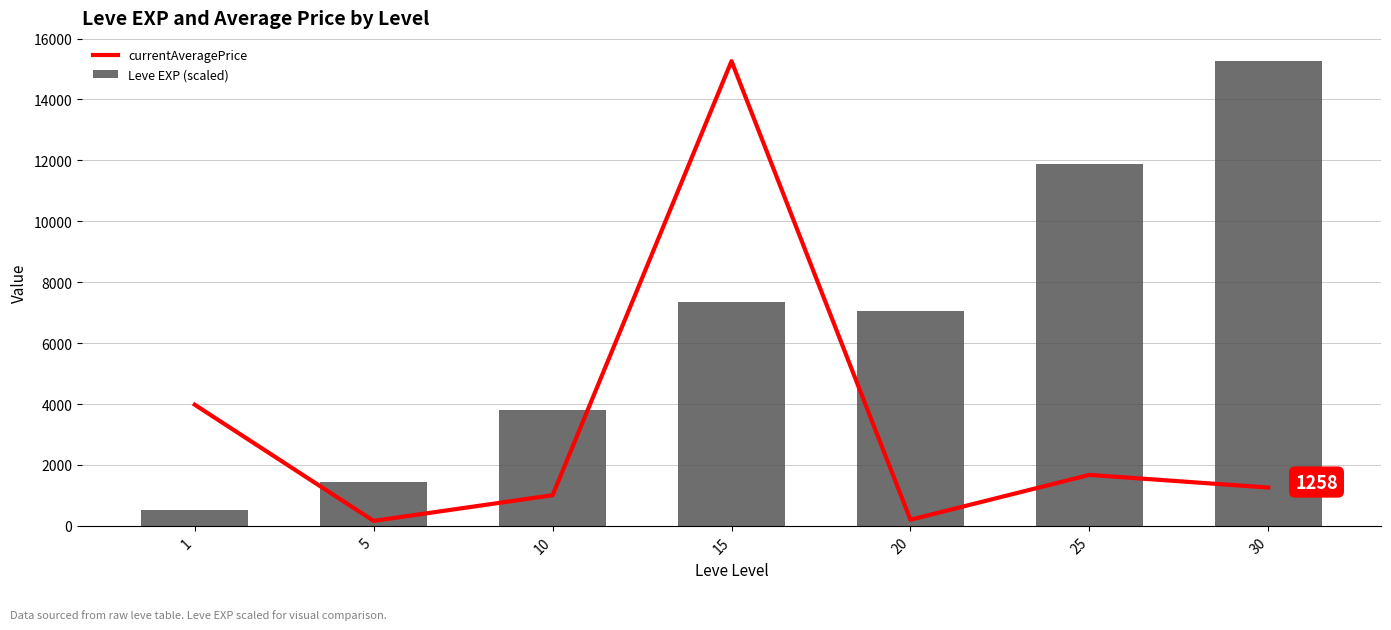

The Leve EXP (scaled) series shows 7343.6 at 15. True or false?

True